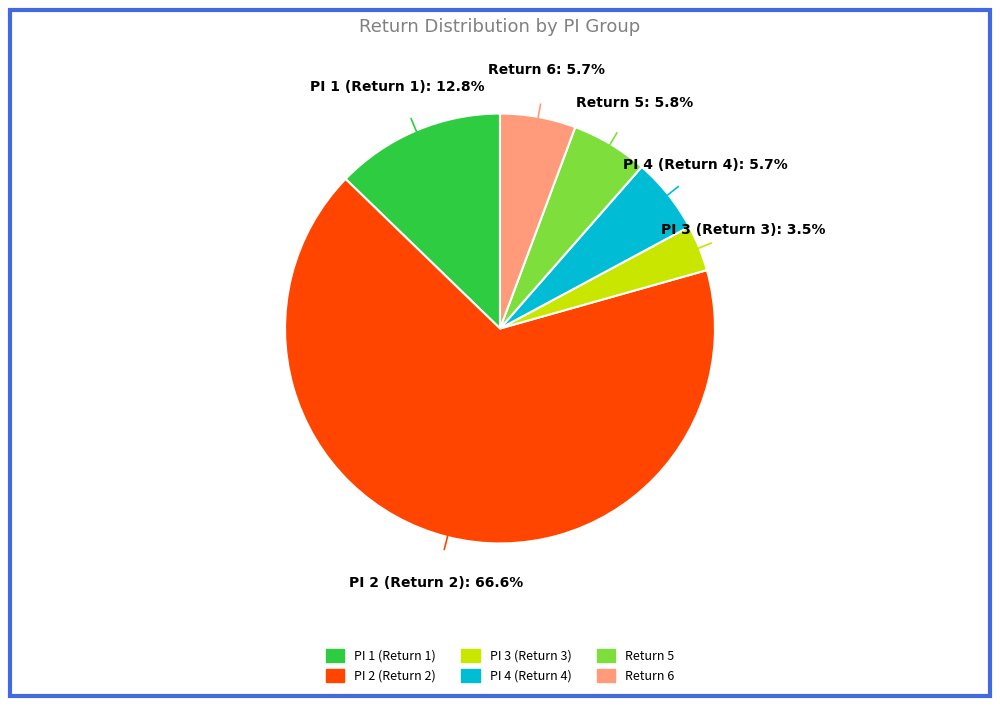

Which slice is the smallest?

PI 3 (Return 3)